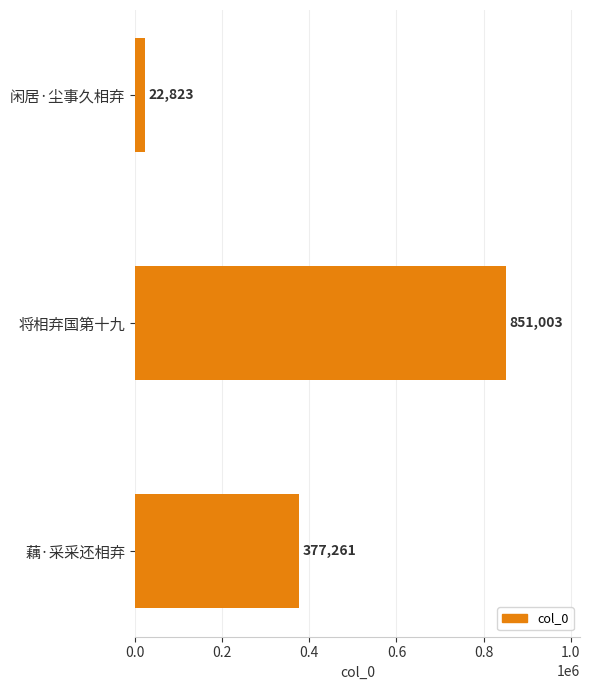

What is the value of the 3rd bar from the top?

377261